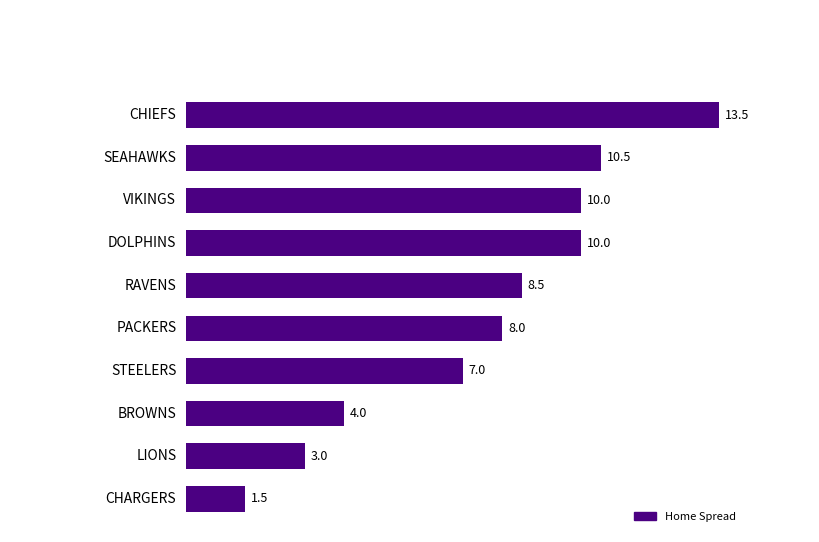

Which label corresponds to the largest value in the chart?

CHIEFS